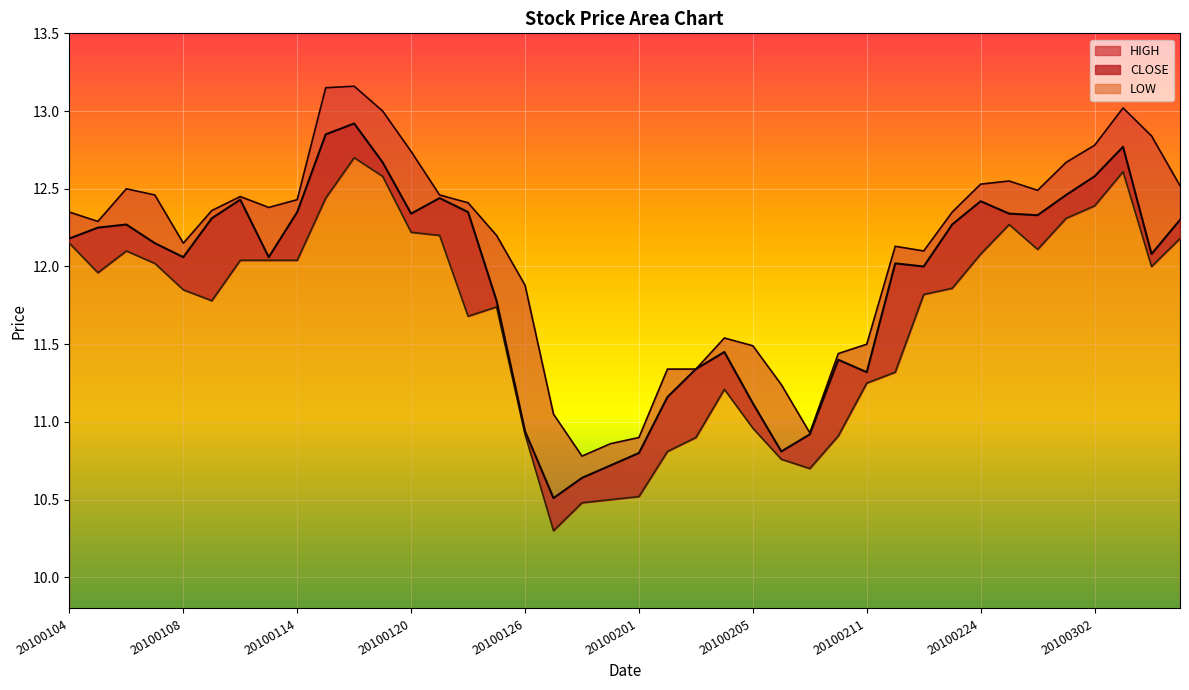

Rank the series at 20100223 from highest to lowest value.

HIGH, CLOSE, LOW